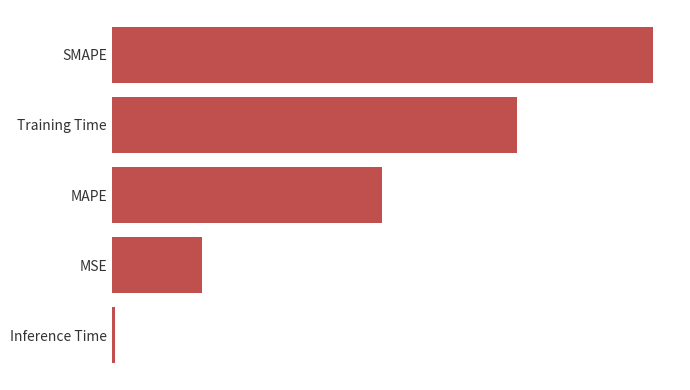

What is the greatest value displayed?

2.0